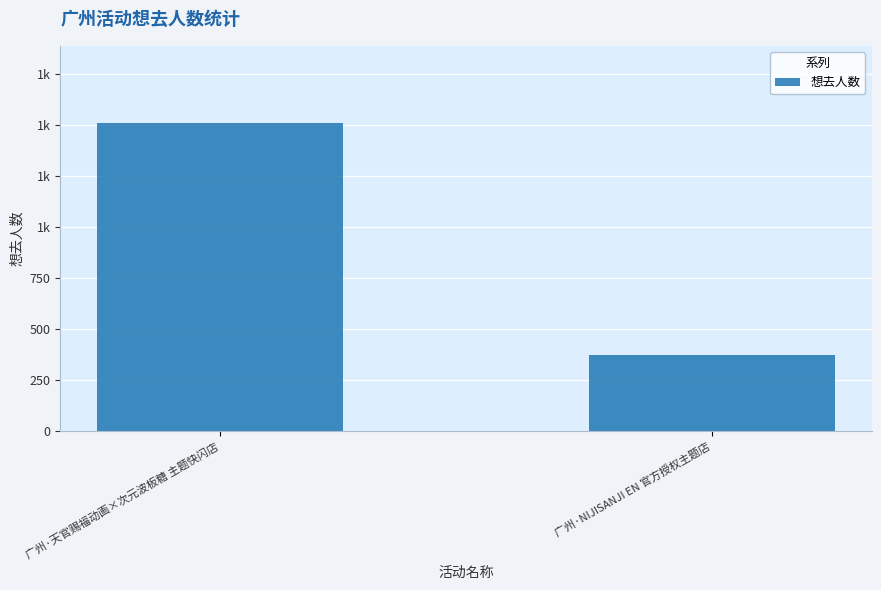

Does the chart contain any negative values?

No